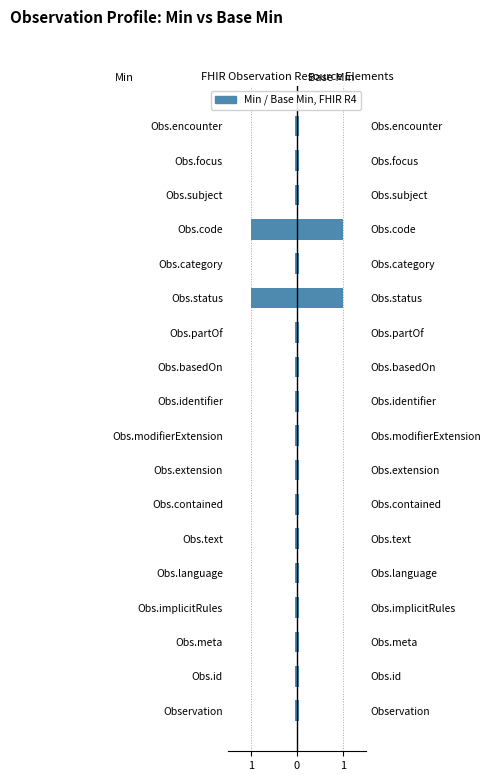

Which series has the largest total across all categories?

Base Min